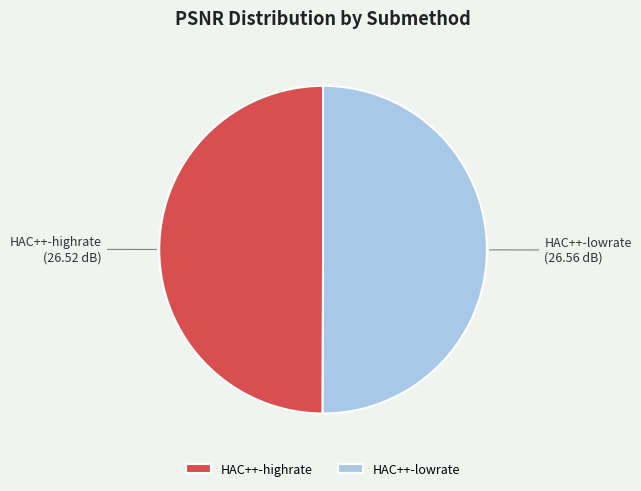

The HAC++-lowrate slice represents 50% of the pie. True or false?

True